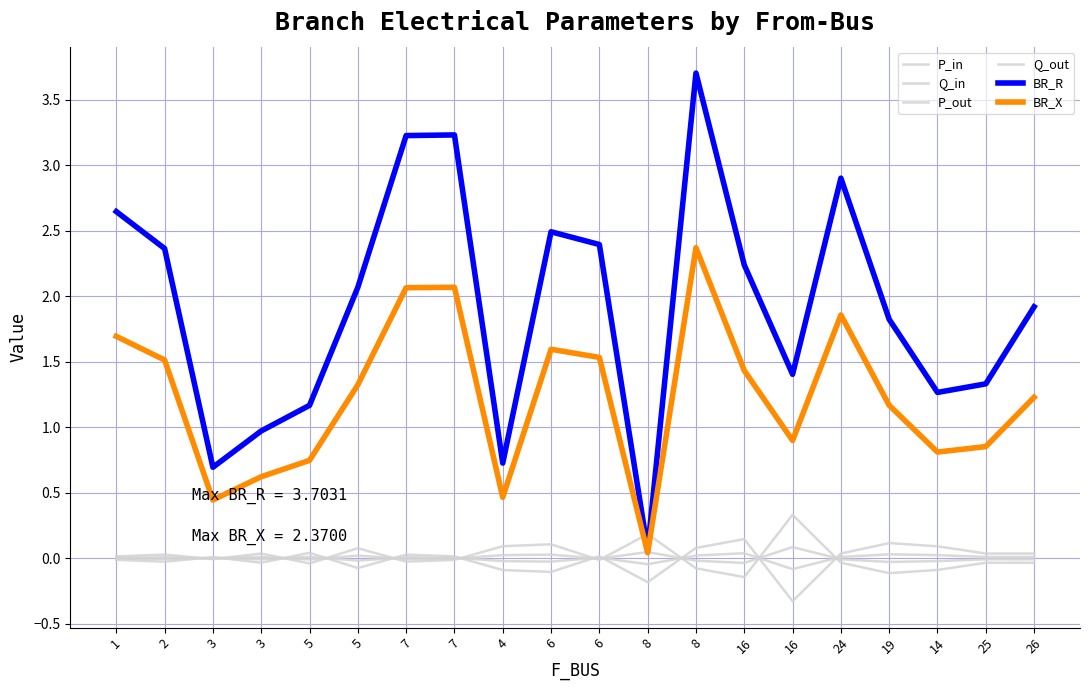

Is this an area chart (filled region under the line)?

No